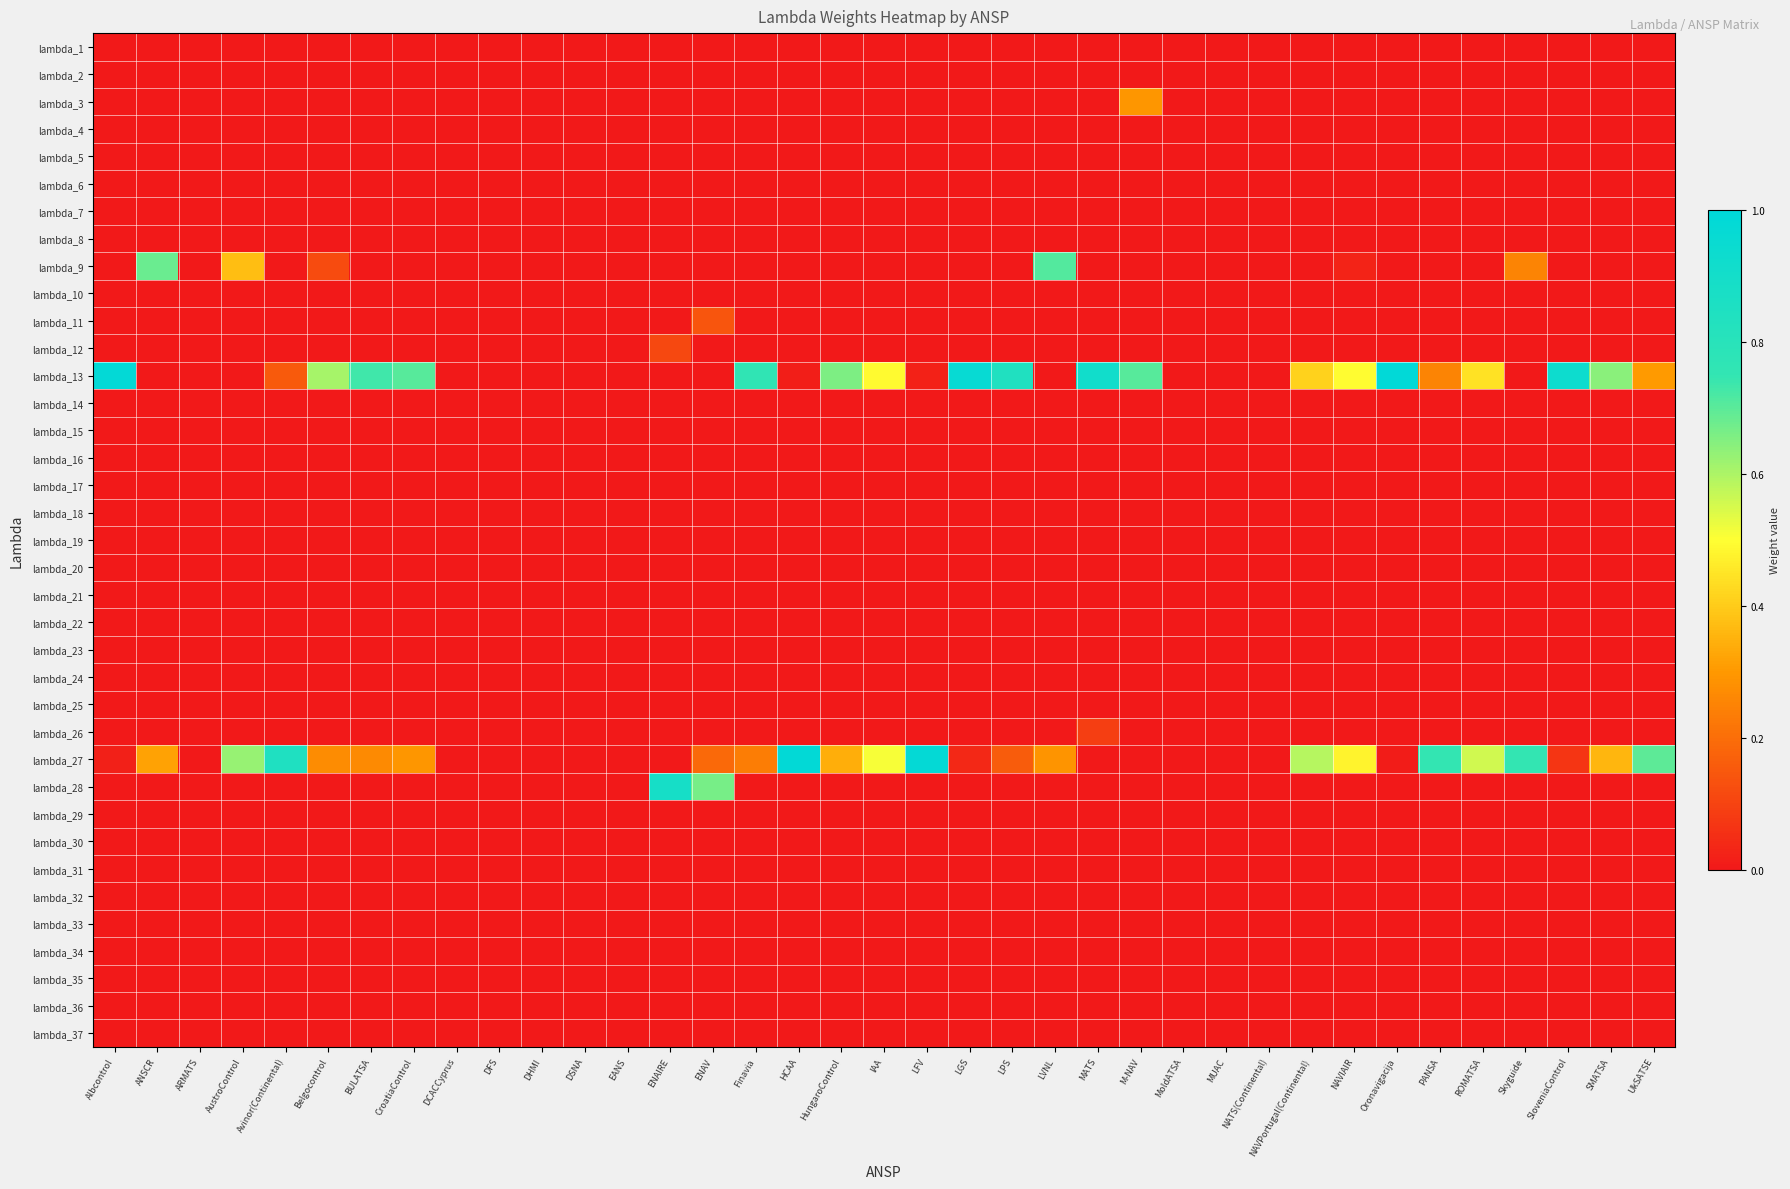

Reading left to right, list all the values displayed in this chart.

lambda_1: Albcontrol=0.0	ANSCR=0.0	ARMATS=0.0	AustroControl=0.0	Avinor(Continental)=0.0	Belgocontrol=0.0	BULATSA=0.0	CroatiaControl=0.0	DCACCyprus=0.0	DFS=0.0	DHMI=0.0	DSNA=0.0	EANS=0.0	ENAIRE=0.0	ENAV=0.0	Finavia=0.0	HCAA=0.0	HungaroControl=0.0	IAA=0.0	LFV=0.0	LGS=0.0	LPS=0.0	LVNL=0.0	MATS=0.0	M-NAV=0.0	MoldATSA=0.0	MUAC=0.0	NATS(Continental)=0.0	NAVPortugal(Continental)=0.0	NAVIAIR=0.0	Oronavigacija=0.0	PANSA=0.0	ROMATSA=0.0	Skyguide=0.0	SloveniaControl=0.0	SMATSA=0.0	UkSATSE=0.0
lambda_2: Albcontrol=0.0	ANSCR=0.0	ARMATS=0.0	AustroControl=0.0	Avinor(Continental)=0.0	Belgocontrol=0.0	BULATSA=0.0	CroatiaControl=0.0	DCACCyprus=0.0	DFS=0.0	DHMI=0.0	DSNA=0.0	EANS=0.0	ENAIRE=0.0	ENAV=0.0	Finavia=0.0	HCAA=0.0	HungaroControl=0.0	IAA=0.0	LFV=0.0	LGS=0.0	LPS=0.0	LVNL=0.0	MATS=0.0	M-NAV=0.0	MoldATSA=0.0	MUAC=0.0	NATS(Continental)=0.0	NAVPortugal(Continental)=0.0	NAVIAIR=0.0	Oronavigacija=0.0	PANSA=0.0	ROMATSA=0.0	Skyguide=0.0	SloveniaControl=0.0	SMATSA=0.0	UkSATSE=0.0
lambda_3: Albcontrol=0.0	ANSCR=0.0	ARMATS=0.0	AustroControl=0.0	Avinor(Continental)=0.0	Belgocontrol=0.0	BULATSA=0.0	CroatiaControl=0.0	DCACCyprus=0.0	DFS=0.0	DHMI=0.0	DSNA=0.0	EANS=0.0	ENAIRE=0.0	ENAV=0.0	Finavia=0.0	HCAA=0.0	HungaroControl=0.0	IAA=0.0	LFV=0.0	LGS=0.0	LPS=0.0	LVNL=0.0	MATS=0.0	M-NAV=0.3	MoldATSA=0.0	MUAC=0.0	NATS(Continental)=0.0	NAVPortugal(Continental)=0.0	NAVIAIR=0.0	Oronavigacija=0.0	PANSA=0.0	ROMATSA=0.0	Skyguide=0.0	SloveniaControl=0.0	SMATSA=0.0	UkSATSE=0.0
lambda_4: Albcontrol=0.0	ANSCR=0.0	ARMATS=0.0	AustroControl=0.0	Avinor(Continental)=0.0	Belgocontrol=0.0	BULATSA=0.0	CroatiaControl=0.0	DCACCyprus=0.0	DFS=0.0	DHMI=0.0	DSNA=0.0	EANS=0.0	ENAIRE=0.0	ENAV=0.0	Finavia=0.0	HCAA=0.0	HungaroControl=0.0	IAA=0.0	LFV=0.0	LGS=0.0	LPS=0.0	LVNL=0.0	MATS=0.0	M-NAV=0.0	MoldATSA=0.0	MUAC=0.0	NATS(Continental)=0.0	NAVPortugal(Continental)=0.0	NAVIAIR=0.0	Oronavigacija=0.0	PANSA=0.0	ROMATSA=0.0	Skyguide=0.0	SloveniaControl=0.0	SMATSA=0.0	UkSATSE=0.0
lambda_5: Albcontrol=0.0	ANSCR=0.0	ARMATS=0.0	AustroControl=0.0	Avinor(Continental)=0.0	Belgocontrol=0.0	BULATSA=0.0	CroatiaControl=0.0	DCACCyprus=0.0	DFS=0.0	DHMI=0.0	DSNA=0.0	EANS=0.0	ENAIRE=0.0	ENAV=0.0	Finavia=0.0	HCAA=0.0	HungaroControl=0.0	IAA=0.0	LFV=0.0	LGS=0.0	LPS=0.0	LVNL=0.0	MATS=0.0	M-NAV=0.0	MoldATSA=0.0	MUAC=0.0	NATS(Continental)=0.0	NAVPortugal(Continental)=0.0	NAVIAIR=0.0	Oronavigacija=0.0	PANSA=0.0	ROMATSA=0.0	Skyguide=0.0	SloveniaControl=0.0	SMATSA=0.0	UkSATSE=0.0
lambda_6: Albcontrol=0.0	ANSCR=0.0	ARMATS=0.0	AustroControl=0.0	Avinor(Continental)=0.0	Belgocontrol=0.0	BULATSA=0.0	CroatiaControl=0.0	DCACCyprus=0.0	DFS=0.0	DHMI=0.0	DSNA=0.0	EANS=0.0	ENAIRE=0.0	ENAV=0.0	Finavia=0.0	HCAA=0.0	HungaroControl=0.0	IAA=0.0	LFV=0.0	LGS=0.0	LPS=0.0	LVNL=0.0	MATS=0.0	M-NAV=0.0	MoldATSA=0.0	MUAC=0.0	NATS(Continental)=0.0	NAVPortugal(Continental)=0.0	NAVIAIR=0.0	Oronavigacija=0.0	PANSA=0.0	ROMATSA=0.0	Skyguide=0.0	SloveniaControl=0.0	SMATSA=0.0	UkSATSE=0.0
lambda_7: Albcontrol=0.0	ANSCR=0.0	ARMATS=0.0	AustroControl=0.0	Avinor(Continental)=0.0	Belgocontrol=0.0	BULATSA=0.0	CroatiaControl=0.0	DCACCyprus=0.0	DFS=0.0	DHMI=0.0	DSNA=0.0	EANS=0.0	ENAIRE=0.0	ENAV=0.0	Finavia=0.0	HCAA=0.0	HungaroControl=0.0	IAA=0.0	LFV=0.0	LGS=0.0	LPS=0.0	LVNL=0.0	MATS=0.0	M-NAV=0.0	MoldATSA=0.0	MUAC=0.0	NATS(Continental)=0.0	NAVPortugal(Continental)=0.0	NAVIAIR=0.0	Oronavigacija=0.0	PANSA=0.0	ROMATSA=0.0	Skyguide=0.0	SloveniaControl=0.0	SMATSA=0.0	UkSATSE=0.0
lambda_8: Albcontrol=0.0	ANSCR=0.0	ARMATS=0.0	AustroControl=0.0	Avinor(Continental)=0.0	Belgocontrol=0.0	BULATSA=0.0	CroatiaControl=0.0	DCACCyprus=0.0	DFS=0.0	DHMI=0.0	DSNA=0.0	EANS=0.0	ENAIRE=0.0	ENAV=0.0	Finavia=0.0	HCAA=0.0	HungaroControl=0.0	IAA=0.0	LFV=0.0	LGS=0.0	LPS=0.0	LVNL=0.0	MATS=0.0	M-NAV=0.0	MoldATSA=0.0	MUAC=0.0	NATS(Continental)=0.0	NAVPortugal(Continental)=0.0	NAVIAIR=0.0	Oronavigacija=0.0	PANSA=0.0	ROMATSA=0.0	Skyguide=0.0	SloveniaControl=0.0	SMATSA=0.0	UkSATSE=0.0
lambda_9: Albcontrol=0.0	ANSCR=0.7	ARMATS=0.0	AustroControl=0.4	Avinor(Continental)=0.0	Belgocontrol=0.1	BULATSA=0.0	CroatiaControl=0.0	DCACCyprus=0.0	DFS=0.0	DHMI=0.0	DSNA=0.0	EANS=0.0	ENAIRE=0.0	ENAV=0.0	Finavia=0.0	HCAA=0.0	HungaroControl=0.0	IAA=0.0	LFV=0.0	LGS=0.0	LPS=0.0	LVNL=0.7	MATS=0.0	M-NAV=0.0	MoldATSA=0.0	MUAC=0.0	NATS(Continental)=0.0	NAVPortugal(Continental)=0.0	NAVIAIR=0.0	Oronavigacija=0.0	PANSA=0.0	ROMATSA=0.0	Skyguide=0.3	SloveniaControl=0.0	SMATSA=0.0	UkSATSE=0.0
lambda_10: Albcontrol=0.0	ANSCR=0.0	ARMATS=0.0	AustroControl=0.0	Avinor(Continental)=0.0	Belgocontrol=0.0	BULATSA=0.0	CroatiaControl=0.0	DCACCyprus=0.0	DFS=0.0	DHMI=0.0	DSNA=0.0	EANS=0.0	ENAIRE=0.0	ENAV=0.0	Finavia=0.0	HCAA=0.0	HungaroControl=0.0	IAA=0.0	LFV=0.0	LGS=0.0	LPS=0.0	LVNL=0.0	MATS=0.0	M-NAV=0.0	MoldATSA=0.0	MUAC=0.0	NATS(Continental)=0.0	NAVPortugal(Continental)=0.0	NAVIAIR=0.0	Oronavigacija=0.0	PANSA=0.0	ROMATSA=0.0	Skyguide=0.0	SloveniaControl=0.0	SMATSA=0.0	UkSATSE=0.0
lambda_11: Albcontrol=0.0	ANSCR=0.0	ARMATS=0.0	AustroControl=0.0	Avinor(Continental)=0.0	Belgocontrol=0.0	BULATSA=0.0	CroatiaControl=0.0	DCACCyprus=0.0	DFS=0.0	DHMI=0.0	DSNA=0.0	EANS=0.0	ENAIRE=0.0	ENAV=0.1	Finavia=0.0	HCAA=0.0	HungaroControl=0.0	IAA=0.0	LFV=0.0	LGS=0.0	LPS=0.0	LVNL=0.0	MATS=0.0	M-NAV=0.0	MoldATSA=0.0	MUAC=0.0	NATS(Continental)=0.0	NAVPortugal(Continental)=0.0	NAVIAIR=0.0	Oronavigacija=0.0	PANSA=0.0	ROMATSA=0.0	Skyguide=0.0	SloveniaControl=0.0	SMATSA=0.0	UkSATSE=0.0
lambda_12: Albcontrol=0.0	ANSCR=0.0	ARMATS=0.0	AustroControl=0.0	Avinor(Continental)=0.0	Belgocontrol=0.0	BULATSA=0.0	CroatiaControl=0.0	DCACCyprus=0.0	DFS=0.0	DHMI=0.0	DSNA=0.0	EANS=0.0	ENAIRE=0.1	ENAV=0.0	Finavia=0.0	HCAA=0.0	HungaroControl=0.0	IAA=0.0	LFV=0.0	LGS=0.0	LPS=0.0	LVNL=0.0	MATS=0.0	M-NAV=0.0	MoldATSA=0.0	MUAC=0.0	NATS(Continental)=0.0	NAVPortugal(Continental)=0.0	NAVIAIR=0.0	Oronavigacija=0.0	PANSA=0.0	ROMATSA=0.0	Skyguide=0.0	SloveniaControl=0.0	SMATSA=0.0	UkSATSE=0.0
lambda_13: Albcontrol=1.0	ANSCR=0.0	ARMATS=0.0	AustroControl=0.0	Avinor(Continental)=0.2	Belgocontrol=0.6	BULATSA=0.7	CroatiaControl=0.7	DCACCyprus=0.0	DFS=0.0	DHMI=0.0	DSNA=0.0	EANS=0.0	ENAIRE=0.0	ENAV=0.0	Finavia=0.8	HCAA=0.0	HungaroControl=0.7	IAA=0.5	LFV=0.0	LGS=1.0	LPS=0.8	LVNL=0.0	MATS=0.9	M-NAV=0.7	MoldATSA=0.0	MUAC=0.0	NATS(Continental)=0.0	NAVPortugal(Continental)=0.4	NAVIAIR=0.5	Oronavigacija=1.0	PANSA=0.3	ROMATSA=0.4	Skyguide=0.0	SloveniaControl=0.9	SMATSA=0.6	UkSATSE=0.3
lambda_14: Albcontrol=0.0	ANSCR=0.0	ARMATS=0.0	AustroControl=0.0	Avinor(Continental)=0.0	Belgocontrol=0.0	BULATSA=0.0	CroatiaControl=0.0	DCACCyprus=0.0	DFS=0.0	DHMI=0.0	DSNA=0.0	EANS=0.0	ENAIRE=0.0	ENAV=0.0	Finavia=0.0	HCAA=0.0	HungaroControl=0.0	IAA=0.0	LFV=0.0	LGS=0.0	LPS=0.0	LVNL=0.0	MATS=0.0	M-NAV=0.0	MoldATSA=0.0	MUAC=0.0	NATS(Continental)=0.0	NAVPortugal(Continental)=0.0	NAVIAIR=0.0	Oronavigacija=0.0	PANSA=0.0	ROMATSA=0.0	Skyguide=0.0	SloveniaControl=0.0	SMATSA=0.0	UkSATSE=0.0
lambda_15: Albcontrol=0.0	ANSCR=0.0	ARMATS=0.0	AustroControl=0.0	Avinor(Continental)=0.0	Belgocontrol=0.0	BULATSA=0.0	CroatiaControl=0.0	DCACCyprus=0.0	DFS=0.0	DHMI=0.0	DSNA=0.0	EANS=0.0	ENAIRE=0.0	ENAV=0.0	Finavia=0.0	HCAA=0.0	HungaroControl=0.0	IAA=0.0	LFV=0.0	LGS=0.0	LPS=0.0	LVNL=0.0	MATS=0.0	M-NAV=0.0	MoldATSA=0.0	MUAC=0.0	NATS(Continental)=0.0	NAVPortugal(Continental)=0.0	NAVIAIR=0.0	Oronavigacija=0.0	PANSA=0.0	ROMATSA=0.0	Skyguide=0.0	SloveniaControl=0.0	SMATSA=0.0	UkSATSE=0.0
lambda_16: Albcontrol=0.0	ANSCR=0.0	ARMATS=0.0	AustroControl=0.0	Avinor(Continental)=0.0	Belgocontrol=0.0	BULATSA=0.0	CroatiaControl=0.0	DCACCyprus=0.0	DFS=0.0	DHMI=0.0	DSNA=0.0	EANS=0.0	ENAIRE=0.0	ENAV=0.0	Finavia=0.0	HCAA=0.0	HungaroControl=0.0	IAA=0.0	LFV=0.0	LGS=0.0	LPS=0.0	LVNL=0.0	MATS=0.0	M-NAV=0.0	MoldATSA=0.0	MUAC=0.0	NATS(Continental)=0.0	NAVPortugal(Continental)=0.0	NAVIAIR=0.0	Oronavigacija=0.0	PANSA=0.0	ROMATSA=0.0	Skyguide=0.0	SloveniaControl=0.0	SMATSA=0.0	UkSATSE=0.0
lambda_17: Albcontrol=0.0	ANSCR=0.0	ARMATS=0.0	AustroControl=0.0	Avinor(Continental)=0.0	Belgocontrol=0.0	BULATSA=0.0	CroatiaControl=0.0	DCACCyprus=0.0	DFS=0.0	DHMI=0.0	DSNA=0.0	EANS=0.0	ENAIRE=0.0	ENAV=0.0	Finavia=0.0	HCAA=0.0	HungaroControl=0.0	IAA=0.0	LFV=0.0	LGS=0.0	LPS=0.0	LVNL=0.0	MATS=0.0	M-NAV=0.0	MoldATSA=0.0	MUAC=0.0	NATS(Continental)=0.0	NAVPortugal(Continental)=0.0	NAVIAIR=0.0	Oronavigacija=0.0	PANSA=0.0	ROMATSA=0.0	Skyguide=0.0	SloveniaControl=0.0	SMATSA=0.0	UkSATSE=0.0
lambda_18: Albcontrol=0.0	ANSCR=0.0	ARMATS=0.0	AustroControl=0.0	Avinor(Continental)=0.0	Belgocontrol=0.0	BULATSA=0.0	CroatiaControl=0.0	DCACCyprus=0.0	DFS=0.0	DHMI=0.0	DSNA=0.0	EANS=0.0	ENAIRE=0.0	ENAV=0.0	Finavia=0.0	HCAA=0.0	HungaroControl=0.0	IAA=0.0	LFV=0.0	LGS=0.0	LPS=0.0	LVNL=0.0	MATS=0.0	M-NAV=0.0	MoldATSA=0.0	MUAC=0.0	NATS(Continental)=0.0	NAVPortugal(Continental)=0.0	NAVIAIR=0.0	Oronavigacija=0.0	PANSA=0.0	ROMATSA=0.0	Skyguide=0.0	SloveniaControl=0.0	SMATSA=0.0	UkSATSE=0.0
lambda_19: Albcontrol=0.0	ANSCR=0.0	ARMATS=0.0	AustroControl=0.0	Avinor(Continental)=0.0	Belgocontrol=0.0	BULATSA=0.0	CroatiaControl=0.0	DCACCyprus=0.0	DFS=0.0	DHMI=0.0	DSNA=0.0	EANS=0.0	ENAIRE=0.0	ENAV=0.0	Finavia=0.0	HCAA=0.0	HungaroControl=0.0	IAA=0.0	LFV=0.0	LGS=0.0	LPS=0.0	LVNL=0.0	MATS=0.0	M-NAV=0.0	MoldATSA=0.0	MUAC=0.0	NATS(Continental)=0.0	NAVPortugal(Continental)=0.0	NAVIAIR=0.0	Oronavigacija=0.0	PANSA=0.0	ROMATSA=0.0	Skyguide=0.0	SloveniaControl=0.0	SMATSA=0.0	UkSATSE=0.0
lambda_20: Albcontrol=0.0	ANSCR=0.0	ARMATS=0.0	AustroControl=0.0	Avinor(Continental)=0.0	Belgocontrol=0.0	BULATSA=0.0	CroatiaControl=0.0	DCACCyprus=0.0	DFS=0.0	DHMI=0.0	DSNA=0.0	EANS=0.0	ENAIRE=0.0	ENAV=0.0	Finavia=0.0	HCAA=0.0	HungaroControl=0.0	IAA=0.0	LFV=0.0	LGS=0.0	LPS=0.0	LVNL=0.0	MATS=0.0	M-NAV=0.0	MoldATSA=0.0	MUAC=0.0	NATS(Continental)=0.0	NAVPortugal(Continental)=0.0	NAVIAIR=0.0	Oronavigacija=0.0	PANSA=0.0	ROMATSA=0.0	Skyguide=0.0	SloveniaControl=0.0	SMATSA=0.0	UkSATSE=0.0
lambda_21: Albcontrol=0.0	ANSCR=0.0	ARMATS=0.0	AustroControl=0.0	Avinor(Continental)=0.0	Belgocontrol=0.0	BULATSA=0.0	CroatiaControl=0.0	DCACCyprus=0.0	DFS=0.0	DHMI=0.0	DSNA=0.0	EANS=0.0	ENAIRE=0.0	ENAV=0.0	Finavia=0.0	HCAA=0.0	HungaroControl=0.0	IAA=0.0	LFV=0.0	LGS=0.0	LPS=0.0	LVNL=0.0	MATS=0.0	M-NAV=0.0	MoldATSA=0.0	MUAC=0.0	NATS(Continental)=0.0	NAVPortugal(Continental)=0.0	NAVIAIR=0.0	Oronavigacija=0.0	PANSA=0.0	ROMATSA=0.0	Skyguide=0.0	SloveniaControl=0.0	SMATSA=0.0	UkSATSE=0.0
lambda_22: Albcontrol=0.0	ANSCR=0.0	ARMATS=0.0	AustroControl=0.0	Avinor(Continental)=0.0	Belgocontrol=0.0	BULATSA=0.0	CroatiaControl=0.0	DCACCyprus=0.0	DFS=0.0	DHMI=0.0	DSNA=0.0	EANS=0.0	ENAIRE=0.0	ENAV=0.0	Finavia=0.0	HCAA=0.0	HungaroControl=0.0	IAA=0.0	LFV=0.0	LGS=0.0	LPS=0.0	LVNL=0.0	MATS=0.0	M-NAV=0.0	MoldATSA=0.0	MUAC=0.0	NATS(Continental)=0.0	NAVPortugal(Continental)=0.0	NAVIAIR=0.0	Oronavigacija=0.0	PANSA=0.0	ROMATSA=0.0	Skyguide=0.0	SloveniaControl=0.0	SMATSA=0.0	UkSATSE=0.0
lambda_23: Albcontrol=0.0	ANSCR=0.0	ARMATS=0.0	AustroControl=0.0	Avinor(Continental)=0.0	Belgocontrol=0.0	BULATSA=0.0	CroatiaControl=0.0	DCACCyprus=0.0	DFS=0.0	DHMI=0.0	DSNA=0.0	EANS=0.0	ENAIRE=0.0	ENAV=0.0	Finavia=0.0	HCAA=0.0	HungaroControl=0.0	IAA=0.0	LFV=0.0	LGS=0.0	LPS=0.0	LVNL=0.0	MATS=0.0	M-NAV=0.0	MoldATSA=0.0	MUAC=0.0	NATS(Continental)=0.0	NAVPortugal(Continental)=0.0	NAVIAIR=0.0	Oronavigacija=0.0	PANSA=0.0	ROMATSA=0.0	Skyguide=0.0	SloveniaControl=0.0	SMATSA=0.0	UkSATSE=0.0
lambda_24: Albcontrol=0.0	ANSCR=0.0	ARMATS=0.0	AustroControl=0.0	Avinor(Continental)=0.0	Belgocontrol=0.0	BULATSA=0.0	CroatiaControl=0.0	DCACCyprus=0.0	DFS=0.0	DHMI=0.0	DSNA=0.0	EANS=0.0	ENAIRE=0.0	ENAV=0.0	Finavia=0.0	HCAA=0.0	HungaroControl=0.0	IAA=0.0	LFV=0.0	LGS=0.0	LPS=0.0	LVNL=0.0	MATS=0.0	M-NAV=0.0	MoldATSA=0.0	MUAC=0.0	NATS(Continental)=0.0	NAVPortugal(Continental)=0.0	NAVIAIR=0.0	Oronavigacija=0.0	PANSA=0.0	ROMATSA=0.0	Skyguide=0.0	SloveniaControl=0.0	SMATSA=0.0	UkSATSE=0.0
lambda_25: Albcontrol=0.0	ANSCR=0.0	ARMATS=0.0	AustroControl=0.0	Avinor(Continental)=0.0	Belgocontrol=0.0	BULATSA=0.0	CroatiaControl=0.0	DCACCyprus=0.0	DFS=0.0	DHMI=0.0	DSNA=0.0	EANS=0.0	ENAIRE=0.0	ENAV=0.0	Finavia=0.0	HCAA=0.0	HungaroControl=0.0	IAA=0.0	LFV=0.0	LGS=0.0	LPS=0.0	LVNL=0.0	MATS=0.0	M-NAV=0.0	MoldATSA=0.0	MUAC=0.0	NATS(Continental)=0.0	NAVPortugal(Continental)=0.0	NAVIAIR=0.0	Oronavigacija=0.0	PANSA=0.0	ROMATSA=0.0	Skyguide=0.0	SloveniaControl=0.0	SMATSA=0.0	UkSATSE=0.0
lambda_26: Albcontrol=0.0	ANSCR=0.0	ARMATS=0.0	AustroControl=0.0	Avinor(Continental)=0.0	Belgocontrol=0.0	BULATSA=0.0	CroatiaControl=0.0	DCACCyprus=0.0	DFS=0.0	DHMI=0.0	DSNA=0.0	EANS=0.0	ENAIRE=0.0	ENAV=0.0	Finavia=0.0	HCAA=0.0	HungaroControl=0.0	IAA=0.0	LFV=0.0	LGS=0.0	LPS=0.0	LVNL=0.0	MATS=0.1	M-NAV=0.0	MoldATSA=0.0	MUAC=0.0	NATS(Continental)=0.0	NAVPortugal(Continental)=0.0	NAVIAIR=0.0	Oronavigacija=0.0	PANSA=0.0	ROMATSA=0.0	Skyguide=0.0	SloveniaControl=0.0	SMATSA=0.0	UkSATSE=0.0
lambda_27: Albcontrol=0.0	ANSCR=0.3	ARMATS=0.0	AustroControl=0.6	Avinor(Continental)=0.8	Belgocontrol=0.3	BULATSA=0.3	CroatiaControl=0.3	DCACCyprus=0.0	DFS=0.0	DHMI=0.0	DSNA=0.0	EANS=0.0	ENAIRE=0.0	ENAV=0.2	Finavia=0.2	HCAA=1.0	HungaroControl=0.3	IAA=0.5	LFV=1.0	LGS=0.0	LPS=0.2	LVNL=0.3	MATS=0.0	M-NAV=0.0	MoldATSA=0.0	MUAC=0.0	NATS(Continental)=0.0	NAVPortugal(Continental)=0.6	NAVIAIR=0.5	Oronavigacija=0.0	PANSA=0.7	ROMATSA=0.6	Skyguide=0.7	SloveniaControl=0.1	SMATSA=0.4	UkSATSE=0.7
lambda_28: Albcontrol=0.0	ANSCR=0.0	ARMATS=0.0	AustroControl=0.0	Avinor(Continental)=0.0	Belgocontrol=0.0	BULATSA=0.0	CroatiaControl=0.0	DCACCyprus=0.0	DFS=0.0	DHMI=0.0	DSNA=0.0	EANS=0.0	ENAIRE=0.9	ENAV=0.7	Finavia=0.0	HCAA=0.0	HungaroControl=0.0	IAA=0.0	LFV=0.0	LGS=0.0	LPS=0.0	LVNL=0.0	MATS=0.0	M-NAV=0.0	MoldATSA=0.0	MUAC=0.0	NATS(Continental)=0.0	NAVPortugal(Continental)=0.0	NAVIAIR=0.0	Oronavigacija=0.0	PANSA=0.0	ROMATSA=0.0	Skyguide=0.0	SloveniaControl=0.0	SMATSA=0.0	UkSATSE=0.0
lambda_29: Albcontrol=0.0	ANSCR=0.0	ARMATS=0.0	AustroControl=0.0	Avinor(Continental)=0.0	Belgocontrol=0.0	BULATSA=0.0	CroatiaControl=0.0	DCACCyprus=0.0	DFS=0.0	DHMI=0.0	DSNA=0.0	EANS=0.0	ENAIRE=0.0	ENAV=0.0	Finavia=0.0	HCAA=0.0	HungaroControl=0.0	IAA=0.0	LFV=0.0	LGS=0.0	LPS=0.0	LVNL=0.0	MATS=0.0	M-NAV=0.0	MoldATSA=0.0	MUAC=0.0	NATS(Continental)=0.0	NAVPortugal(Continental)=0.0	NAVIAIR=0.0	Oronavigacija=0.0	PANSA=0.0	ROMATSA=0.0	Skyguide=0.0	SloveniaControl=0.0	SMATSA=0.0	UkSATSE=0.0
lambda_30: Albcontrol=0.0	ANSCR=0.0	ARMATS=0.0	AustroControl=0.0	Avinor(Continental)=0.0	Belgocontrol=0.0	BULATSA=0.0	CroatiaControl=0.0	DCACCyprus=0.0	DFS=0.0	DHMI=0.0	DSNA=0.0	EANS=0.0	ENAIRE=0.0	ENAV=0.0	Finavia=0.0	HCAA=0.0	HungaroControl=0.0	IAA=0.0	LFV=0.0	LGS=0.0	LPS=0.0	LVNL=0.0	MATS=0.0	M-NAV=0.0	MoldATSA=0.0	MUAC=0.0	NATS(Continental)=0.0	NAVPortugal(Continental)=0.0	NAVIAIR=0.0	Oronavigacija=0.0	PANSA=0.0	ROMATSA=0.0	Skyguide=0.0	SloveniaControl=0.0	SMATSA=0.0	UkSATSE=0.0
lambda_31: Albcontrol=0.0	ANSCR=0.0	ARMATS=0.0	AustroControl=0.0	Avinor(Continental)=0.0	Belgocontrol=0.0	BULATSA=0.0	CroatiaControl=0.0	DCACCyprus=0.0	DFS=0.0	DHMI=0.0	DSNA=0.0	EANS=0.0	ENAIRE=0.0	ENAV=0.0	Finavia=0.0	HCAA=0.0	HungaroControl=0.0	IAA=0.0	LFV=0.0	LGS=0.0	LPS=0.0	LVNL=0.0	MATS=0.0	M-NAV=0.0	MoldATSA=0.0	MUAC=0.0	NATS(Continental)=0.0	NAVPortugal(Continental)=0.0	NAVIAIR=0.0	Oronavigacija=0.0	PANSA=0.0	ROMATSA=0.0	Skyguide=0.0	SloveniaControl=0.0	SMATSA=0.0	UkSATSE=0.0
lambda_32: Albcontrol=0.0	ANSCR=0.0	ARMATS=0.0	AustroControl=0.0	Avinor(Continental)=0.0	Belgocontrol=0.0	BULATSA=0.0	CroatiaControl=0.0	DCACCyprus=0.0	DFS=0.0	DHMI=0.0	DSNA=0.0	EANS=0.0	ENAIRE=0.0	ENAV=0.0	Finavia=0.0	HCAA=0.0	HungaroControl=0.0	IAA=0.0	LFV=0.0	LGS=0.0	LPS=0.0	LVNL=0.0	MATS=0.0	M-NAV=0.0	MoldATSA=0.0	MUAC=0.0	NATS(Continental)=0.0	NAVPortugal(Continental)=0.0	NAVIAIR=0.0	Oronavigacija=0.0	PANSA=0.0	ROMATSA=0.0	Skyguide=0.0	SloveniaControl=0.0	SMATSA=0.0	UkSATSE=0.0
lambda_33: Albcontrol=0.0	ANSCR=0.0	ARMATS=0.0	AustroControl=0.0	Avinor(Continental)=0.0	Belgocontrol=0.0	BULATSA=0.0	CroatiaControl=0.0	DCACCyprus=0.0	DFS=0.0	DHMI=0.0	DSNA=0.0	EANS=0.0	ENAIRE=0.0	ENAV=0.0	Finavia=0.0	HCAA=0.0	HungaroControl=0.0	IAA=0.0	LFV=0.0	LGS=0.0	LPS=0.0	LVNL=0.0	MATS=0.0	M-NAV=0.0	MoldATSA=0.0	MUAC=0.0	NATS(Continental)=0.0	NAVPortugal(Continental)=0.0	NAVIAIR=0.0	Oronavigacija=0.0	PANSA=0.0	ROMATSA=0.0	Skyguide=0.0	SloveniaControl=0.0	SMATSA=0.0	UkSATSE=0.0
lambda_34: Albcontrol=0.0	ANSCR=0.0	ARMATS=0.0	AustroControl=0.0	Avinor(Continental)=0.0	Belgocontrol=0.0	BULATSA=0.0	CroatiaControl=0.0	DCACCyprus=0.0	DFS=0.0	DHMI=0.0	DSNA=0.0	EANS=0.0	ENAIRE=0.0	ENAV=0.0	Finavia=0.0	HCAA=0.0	HungaroControl=0.0	IAA=0.0	LFV=0.0	LGS=0.0	LPS=0.0	LVNL=0.0	MATS=0.0	M-NAV=0.0	MoldATSA=0.0	MUAC=0.0	NATS(Continental)=0.0	NAVPortugal(Continental)=0.0	NAVIAIR=0.0	Oronavigacija=0.0	PANSA=0.0	ROMATSA=0.0	Skyguide=0.0	SloveniaControl=0.0	SMATSA=0.0	UkSATSE=0.0
lambda_35: Albcontrol=0.0	ANSCR=0.0	ARMATS=0.0	AustroControl=0.0	Avinor(Continental)=0.0	Belgocontrol=0.0	BULATSA=0.0	CroatiaControl=0.0	DCACCyprus=0.0	DFS=0.0	DHMI=0.0	DSNA=0.0	EANS=0.0	ENAIRE=0.0	ENAV=0.0	Finavia=0.0	HCAA=0.0	HungaroControl=0.0	IAA=0.0	LFV=0.0	LGS=0.0	LPS=0.0	LVNL=0.0	MATS=0.0	M-NAV=0.0	MoldATSA=0.0	MUAC=0.0	NATS(Continental)=0.0	NAVPortugal(Continental)=0.0	NAVIAIR=0.0	Oronavigacija=0.0	PANSA=0.0	ROMATSA=0.0	Skyguide=0.0	SloveniaControl=0.0	SMATSA=0.0	UkSATSE=0.0
lambda_36: Albcontrol=0.0	ANSCR=0.0	ARMATS=0.0	AustroControl=0.0	Avinor(Continental)=0.0	Belgocontrol=0.0	BULATSA=0.0	CroatiaControl=0.0	DCACCyprus=0.0	DFS=0.0	DHMI=0.0	DSNA=0.0	EANS=0.0	ENAIRE=0.0	ENAV=0.0	Finavia=0.0	HCAA=0.0	HungaroControl=0.0	IAA=0.0	LFV=0.0	LGS=0.0	LPS=0.0	LVNL=0.0	MATS=0.0	M-NAV=0.0	MoldATSA=0.0	MUAC=0.0	NATS(Continental)=0.0	NAVPortugal(Continental)=0.0	NAVIAIR=0.0	Oronavigacija=0.0	PANSA=0.0	ROMATSA=0.0	Skyguide=0.0	SloveniaControl=0.0	SMATSA=0.0	UkSATSE=0.0
lambda_37: Albcontrol=0.0	ANSCR=0.0	ARMATS=0.0	AustroControl=0.0	Avinor(Continental)=0.0	Belgocontrol=0.0	BULATSA=0.0	CroatiaControl=0.0	DCACCyprus=0.0	DFS=0.0	DHMI=0.0	DSNA=0.0	EANS=0.0	ENAIRE=0.0	ENAV=0.0	Finavia=0.0	HCAA=0.0	HungaroControl=0.0	IAA=0.0	LFV=0.0	LGS=0.0	LPS=0.0	LVNL=0.0	MATS=0.0	M-NAV=0.0	MoldATSA=0.0	MUAC=0.0	NATS(Continental)=0.0	NAVPortugal(Continental)=0.0	NAVIAIR=0.0	Oronavigacija=0.0	PANSA=0.0	ROMATSA=0.0	Skyguide=0.0	SloveniaControl=0.0	SMATSA=0.0	UkSATSE=0.0